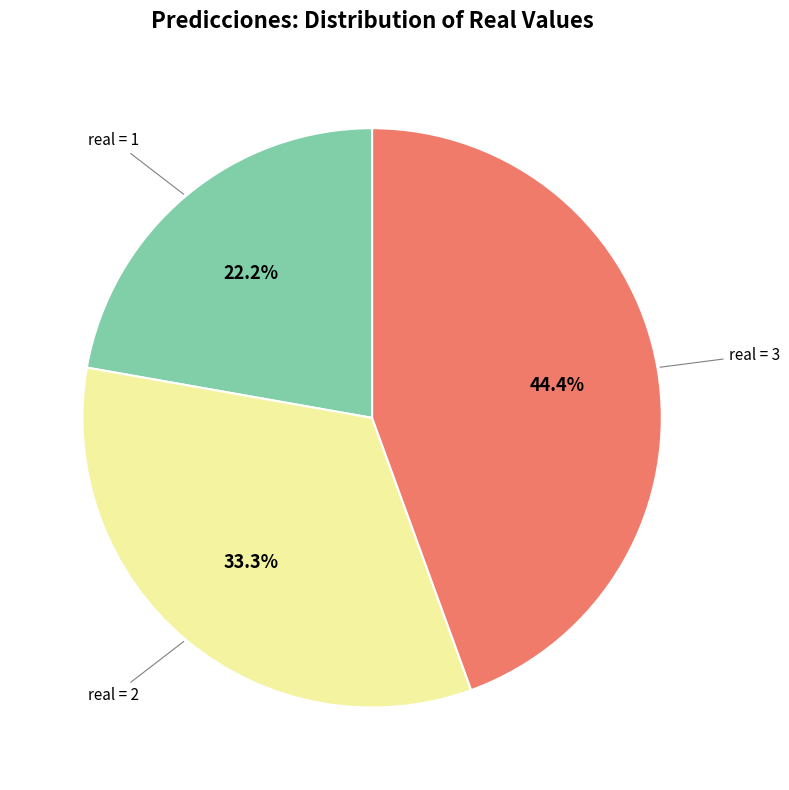

Is there any slice that represents more than half of the pie?

No